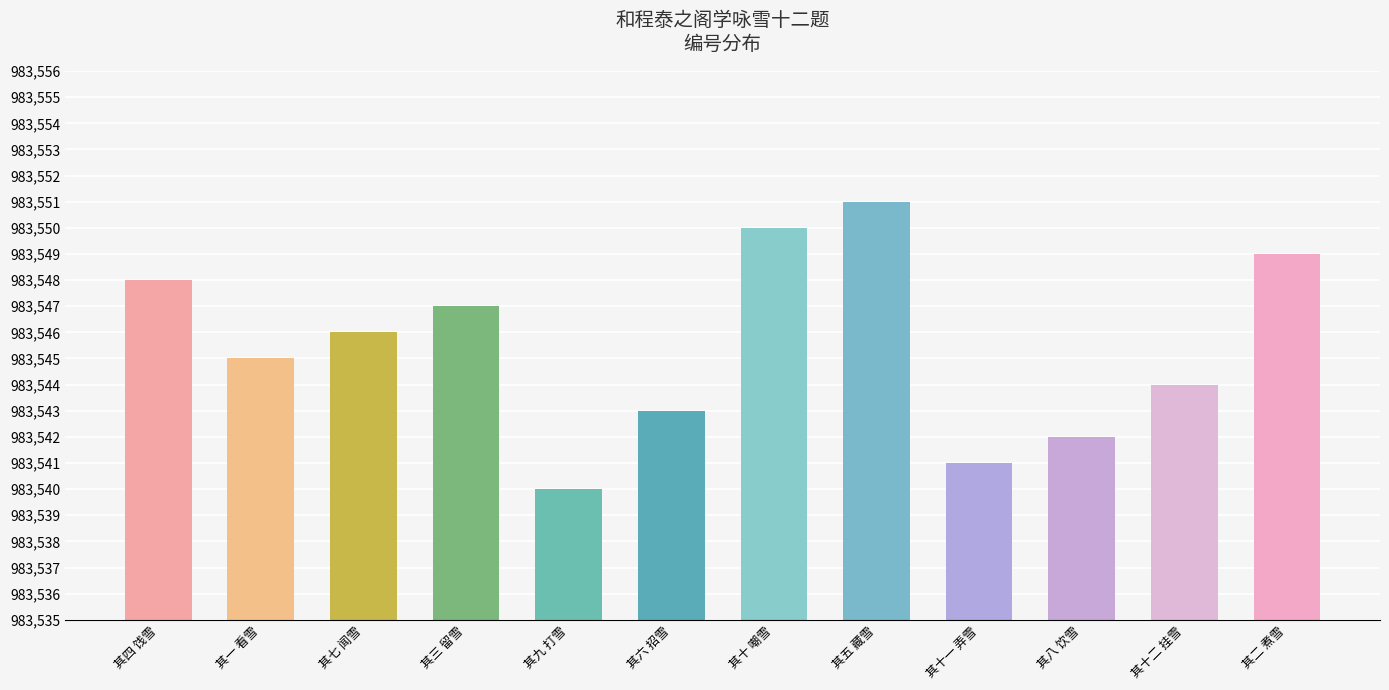

Is it true that the value at 其一 看雪 is 1572582?

False